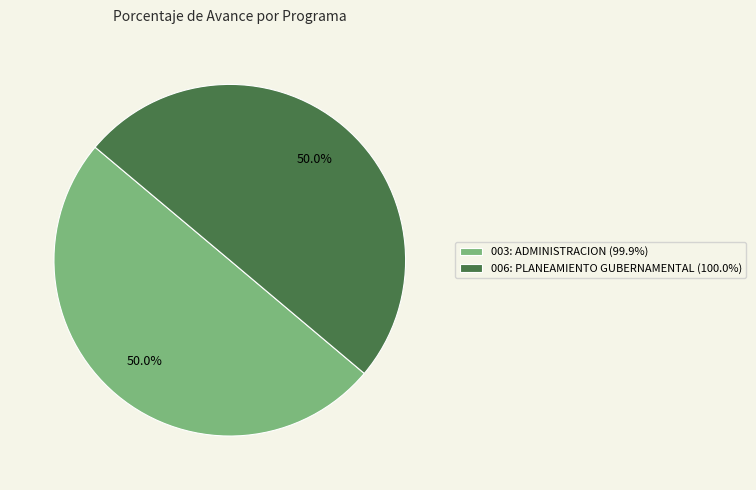

Combined, do 006: PLANEAMIENTO GUBERNAMENTAL (100.0%) and 003: ADMINISTRACION (99.9%) account for over 50%?

Yes